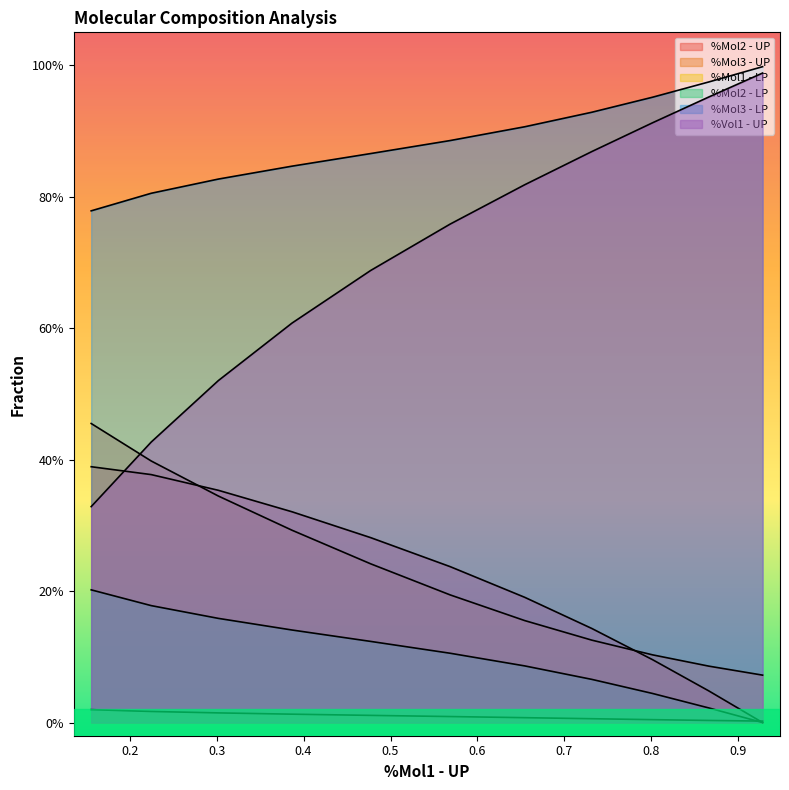

What is the difference between the maximum and second lowest values in the %Mol3 - LP series?

0.2